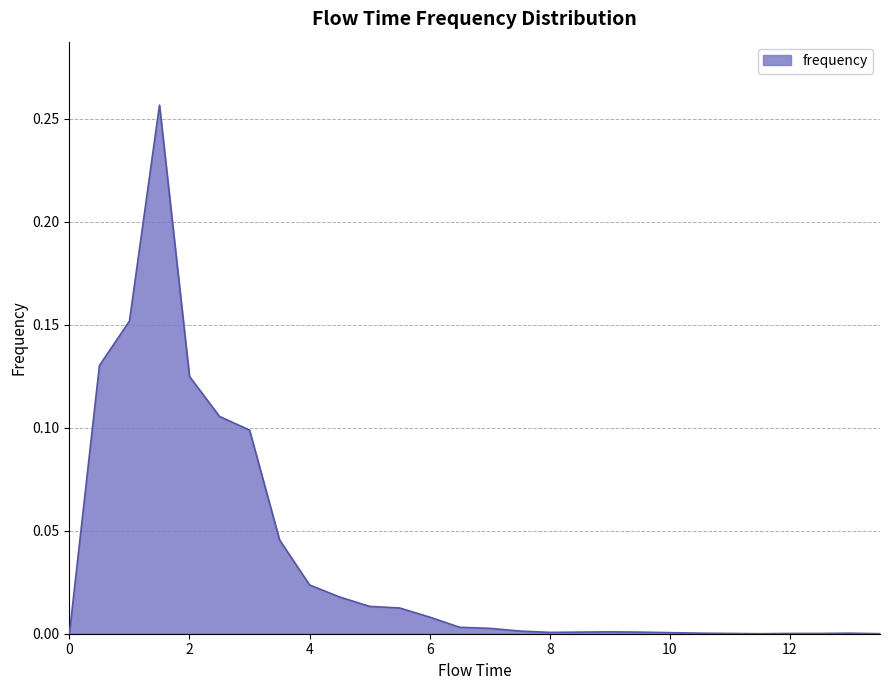

What is the maximum value shown in the chart?

0.3